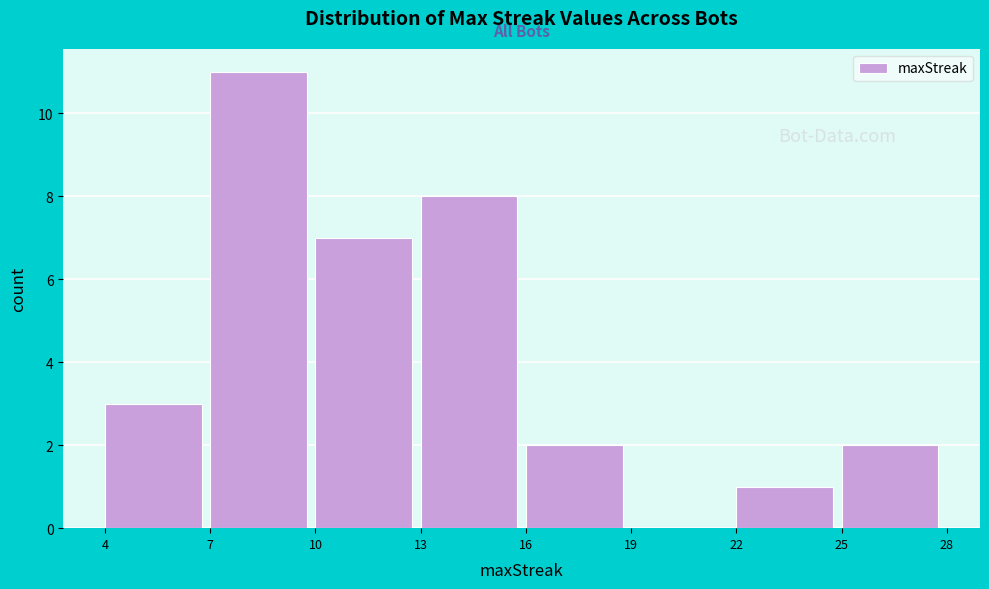

Reading left to right, list every bar in this chart as the range it spans on the x-axis followed by its height. The values are not printed on the chart, so give them approximately, as read against the axis.

4 to 7: 3
7 to 10: 11
10 to 13: 7
13 to 16: 8
16 to 19: 2
19 to 22: 0
22 to 25: 1
25 to 28: 2